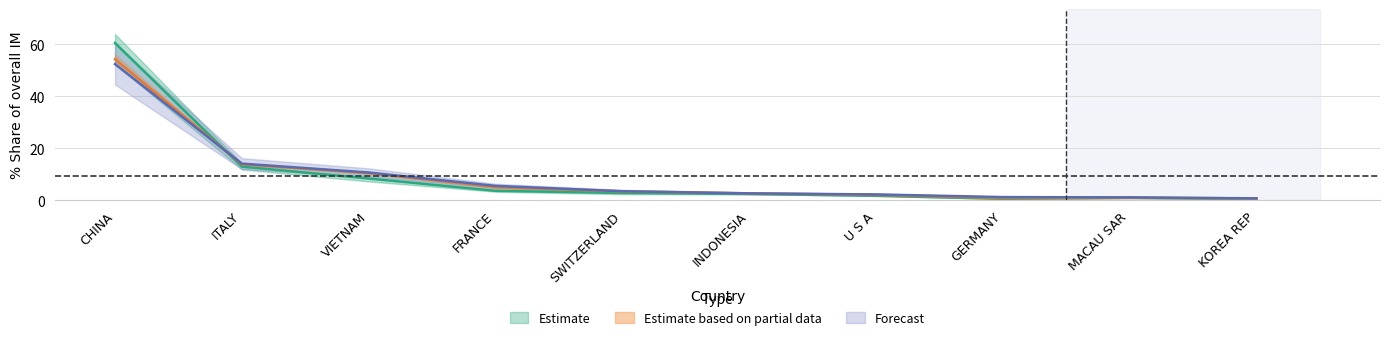

What is the total value across all series at ITALY?

40.8